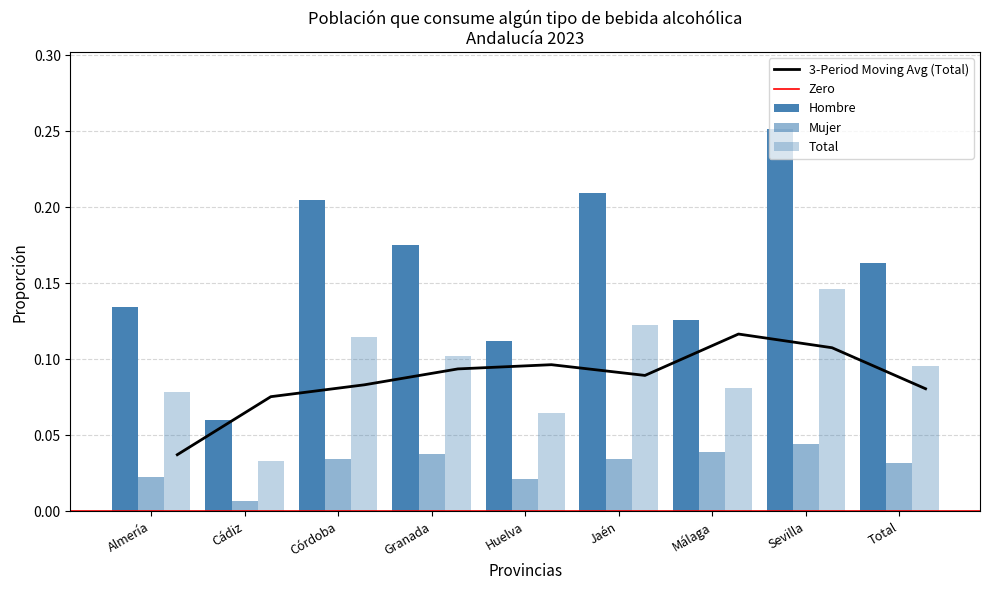

At which label does Mujer reach its minimum?

Cádiz